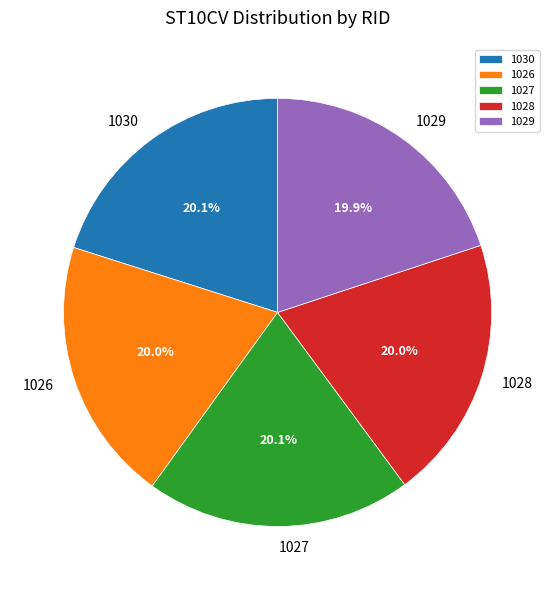

Does any single category account for the majority?

No